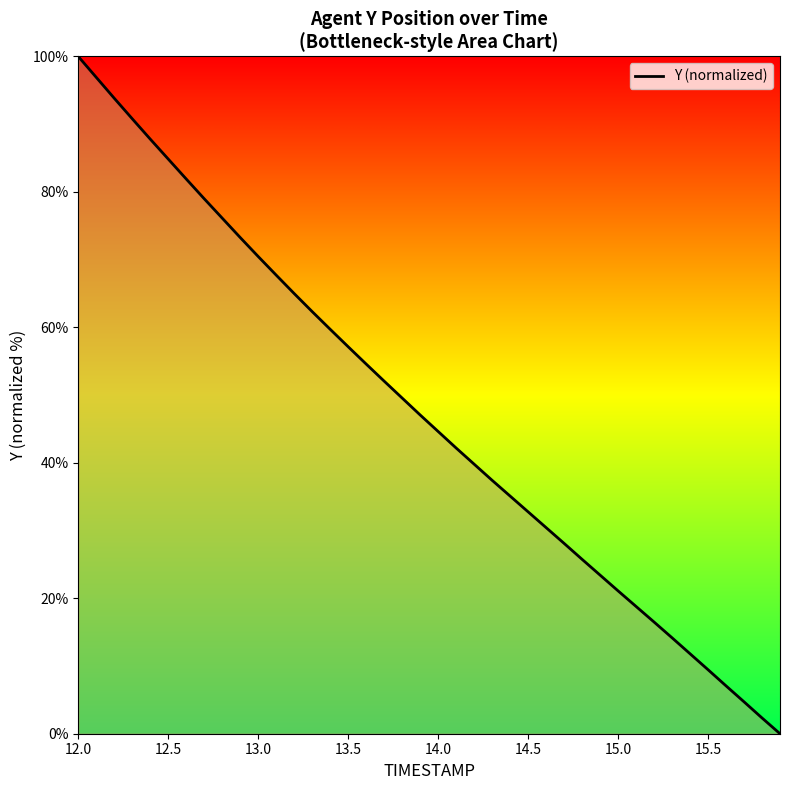

True or false: the data shows 100.0 at 12.0.

True